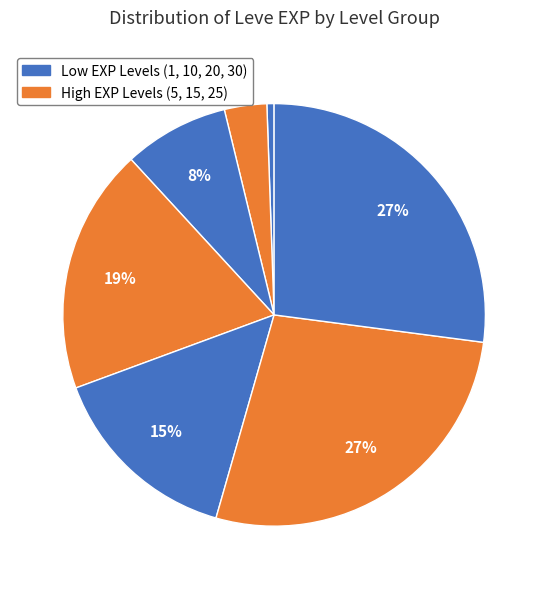

Does any single category account for the majority?

No